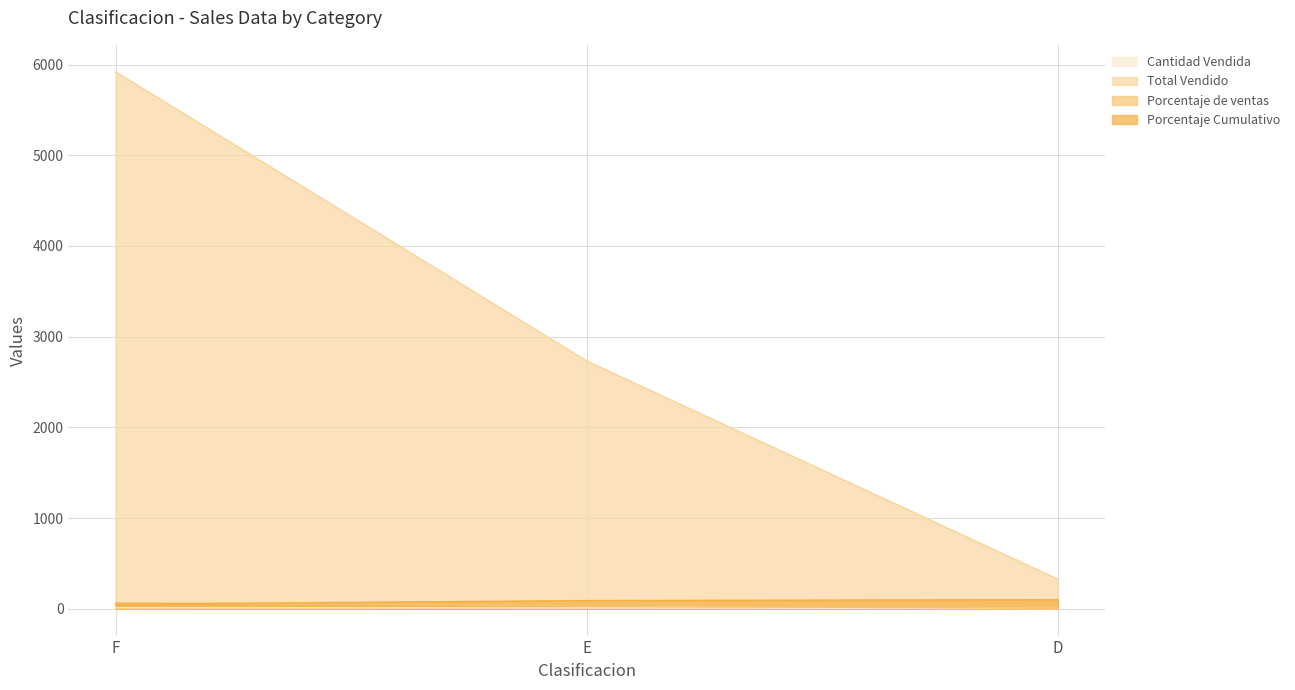

The Cantidad Vendida series shows 10.0 at F. True or false?

True